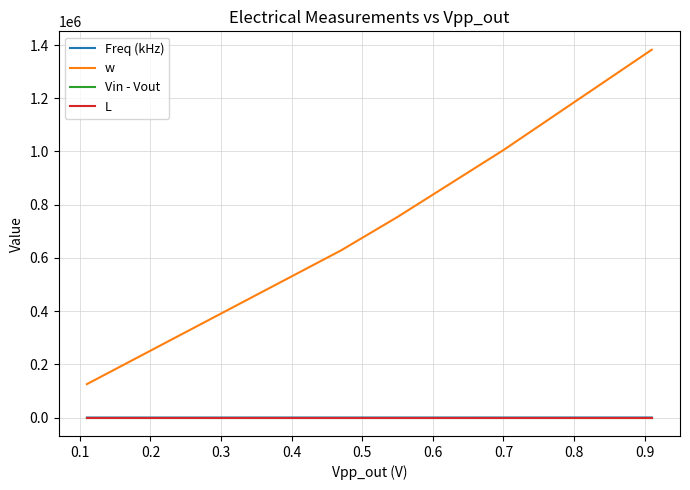

True or false: w and Vin - Vout cross at least once.

False